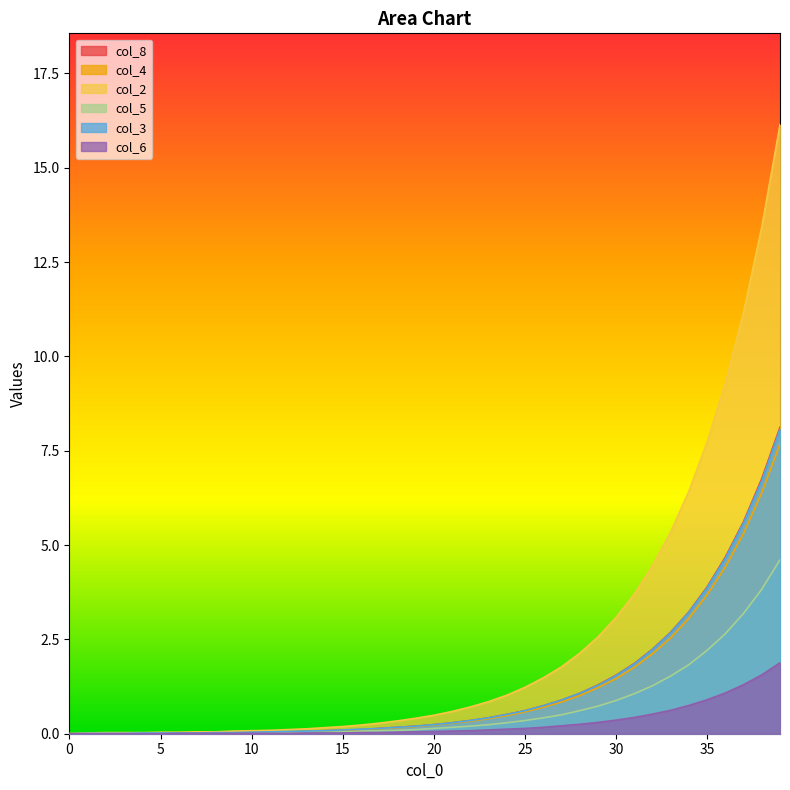

The value of col_3 at 14 is 0.0. True or false?

False